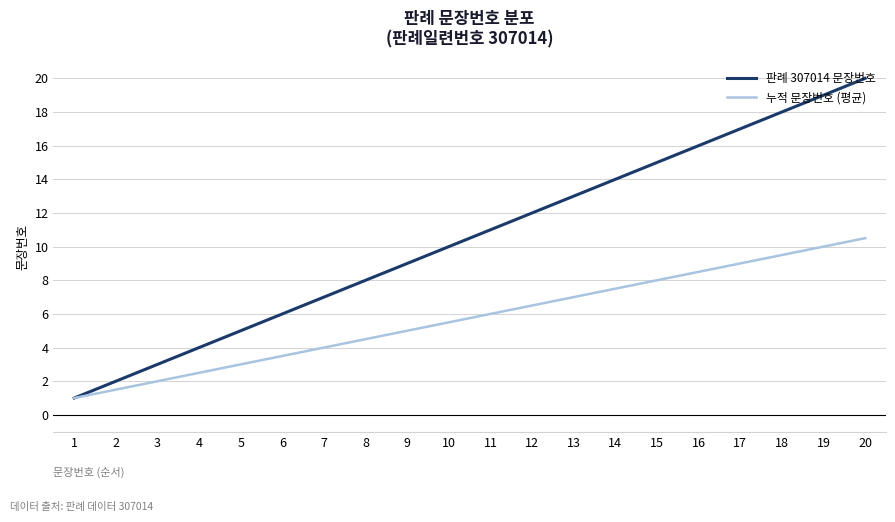

True or false: 판례 307014 문장번호 has more than 1 interior local peaks.

False